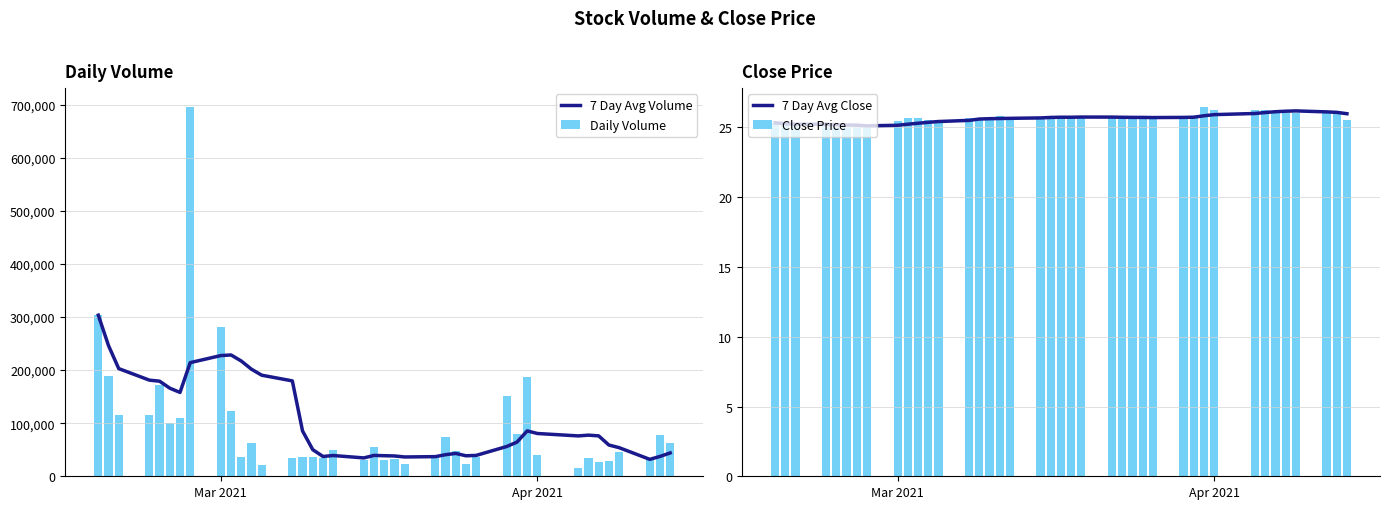

What is the lowest value of the 7 Day Avg Volume series?

31914.3